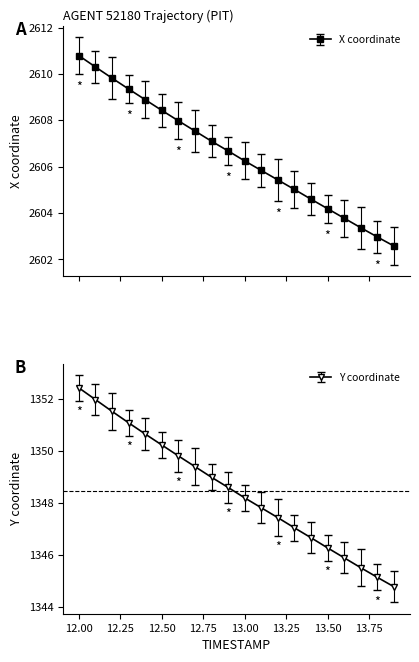

What is the difference between the second highest and minimum values in the Y series?

7.2